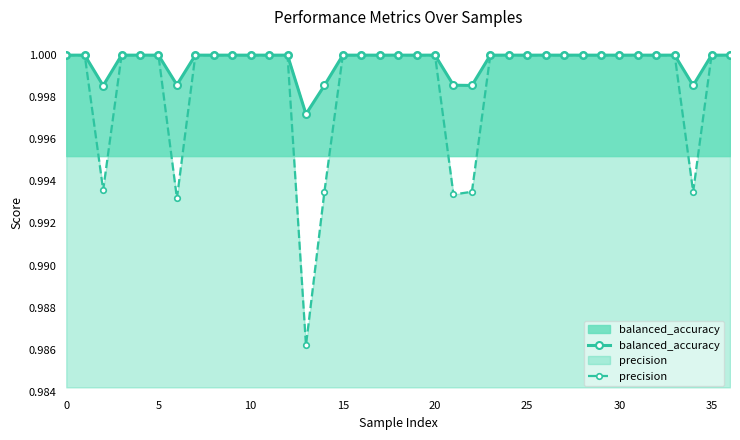

Reading right to left, list all the values displayed in this chart.

balanced_accuracy: 1.0	1.0	1.0	1.0	1.0	1.0	1.0	1.0	1.0	1.0	1.0	1.0	1.0	1.0	1.0	1.0	1.0	1.0	1.0	1.0	1.0	1.0	1.0	1.0	1.0	1.0	1.0	1.0	1.0	1.0	1.0	1.0	1.0	1.0	1.0	1.0	1.0
precision: 1.0	1.0	1.0	1.0	1.0	1.0	1.0	1.0	1.0	1.0	1.0	1.0	1.0	1.0	1.0	1.0	1.0	1.0	1.0	1.0	1.0	1.0	1.0	1.0	1.0	1.0	1.0	1.0	1.0	1.0	1.0	1.0	1.0	1.0	1.0	1.0	1.0